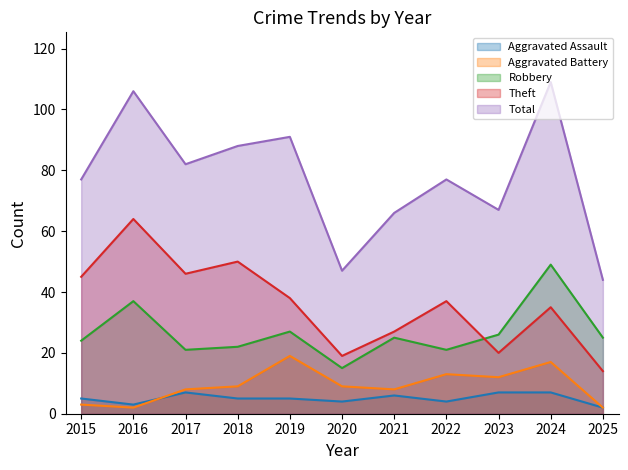

What is the average value of the Robbery series?

27